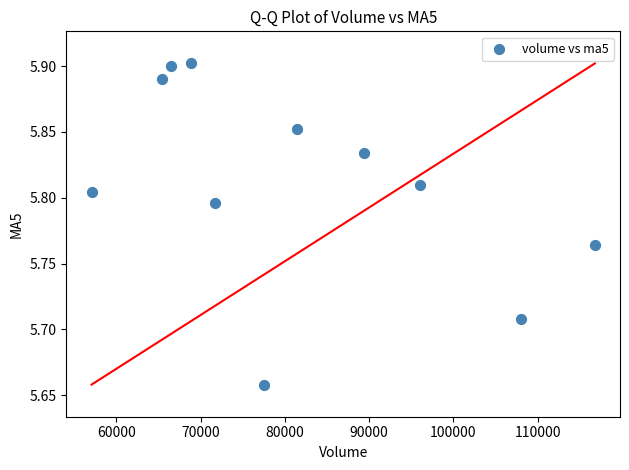

What is the range of X values (max minus min)?

59695.1